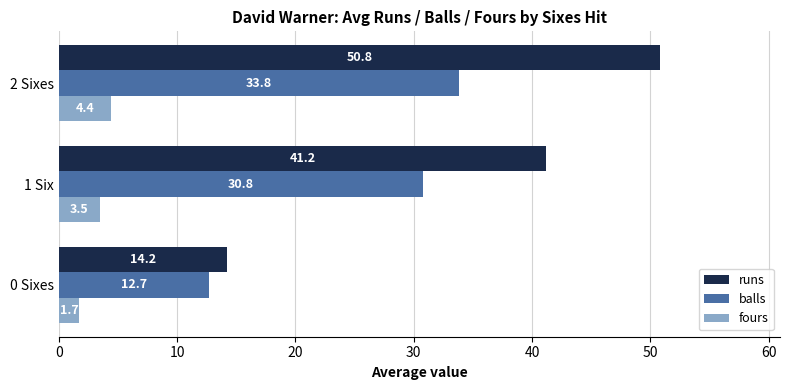

At which label is balls closest to 23?

1 Six